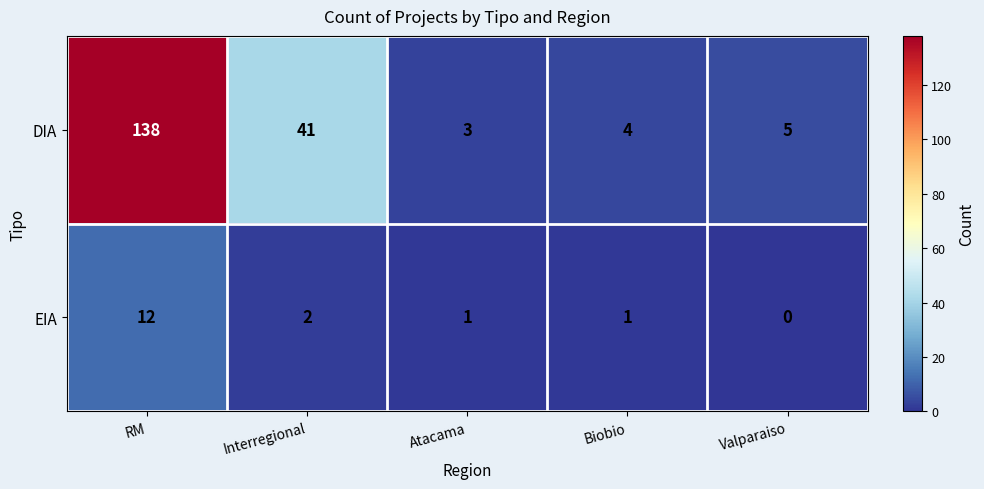

At which category is the sum across all series the highest?

RM